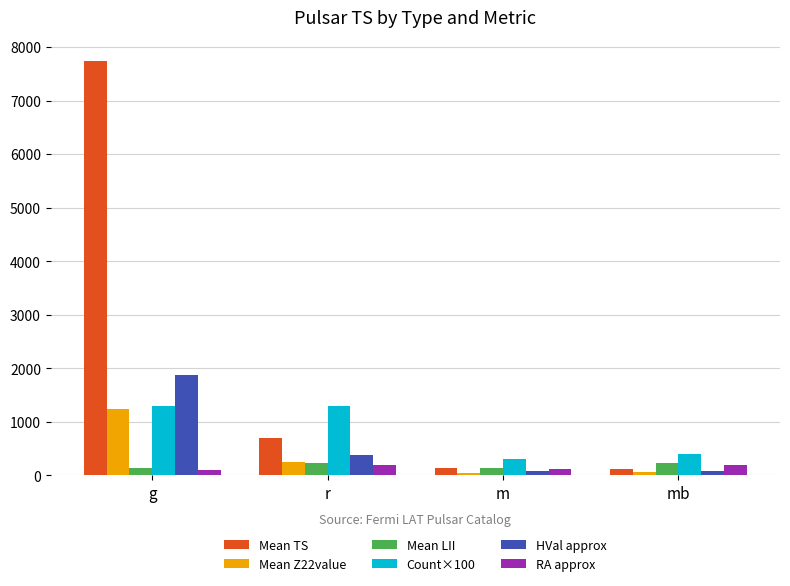

At which category does the chart reach its peak across all series?

g